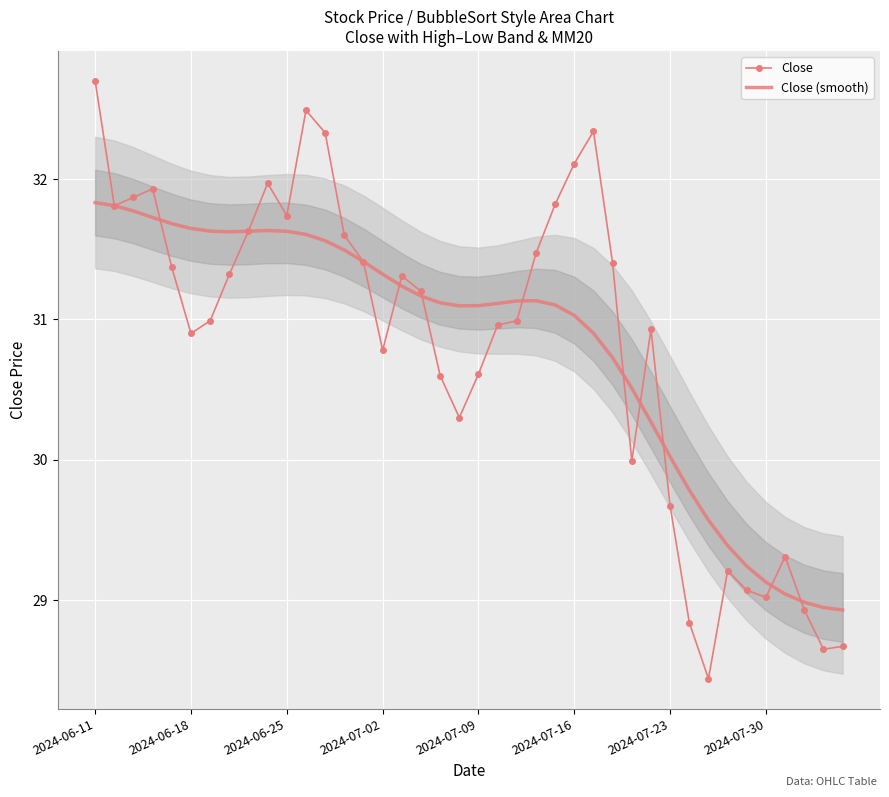

Read the Close value at 2024-07-16.

32.1